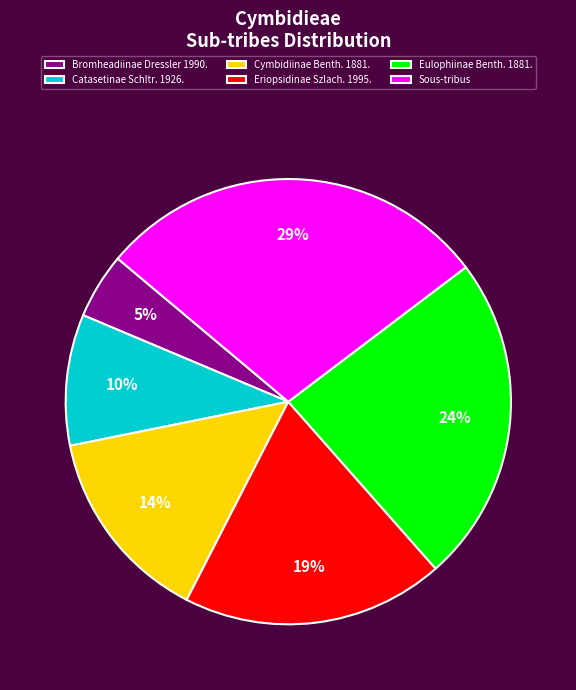

Which category has the biggest portion of the pie?

Sous-tribus